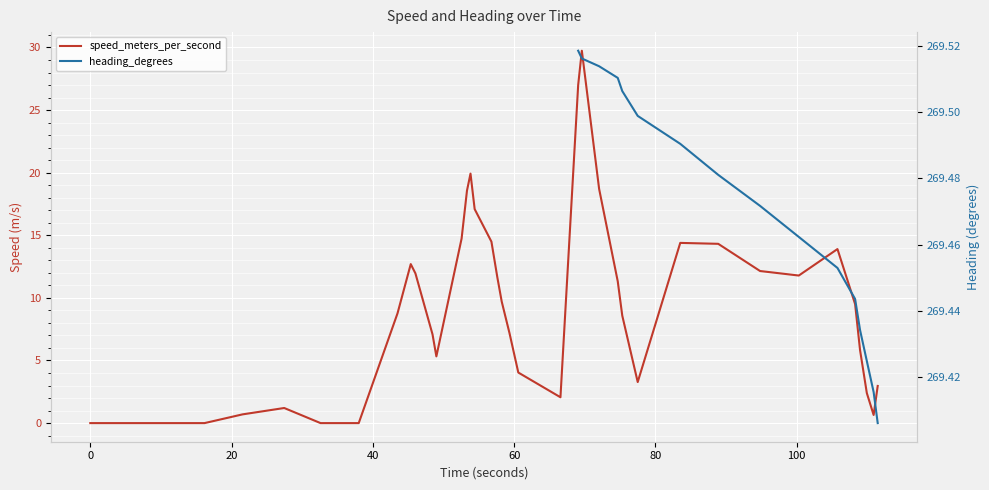

Which series has the largest total across all categories?

speed_meters_per_second